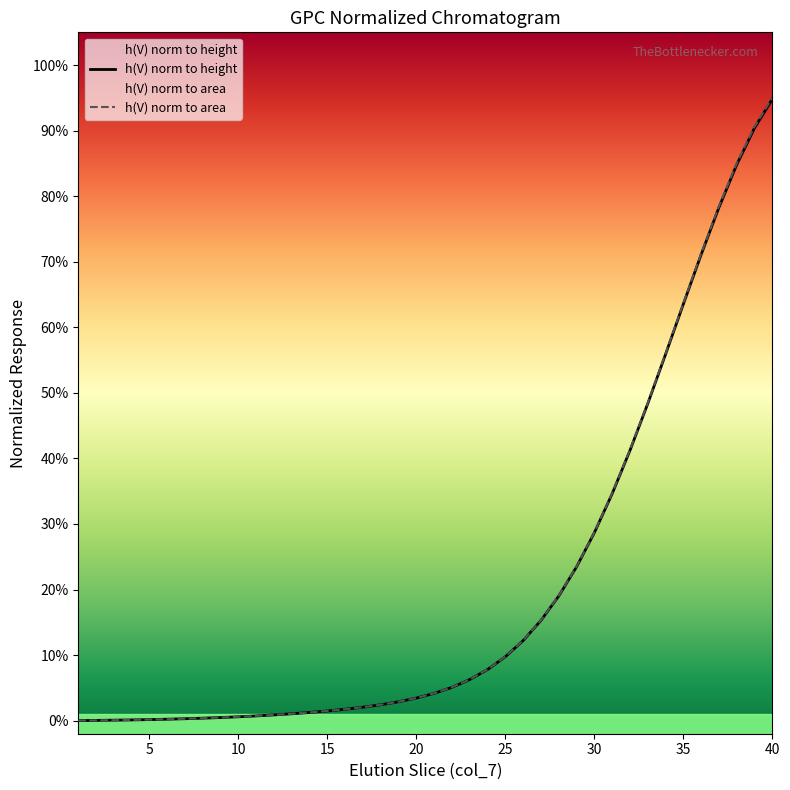

Rank the series by their average value, from lowest to highest.

h(V) norm to height, h(V) norm to area